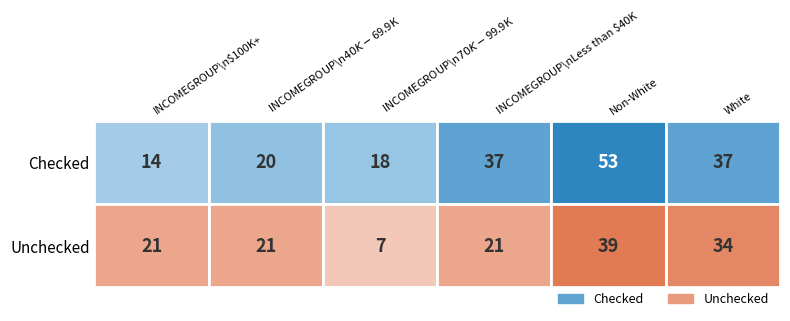

How many categories are shown in the chart?

6